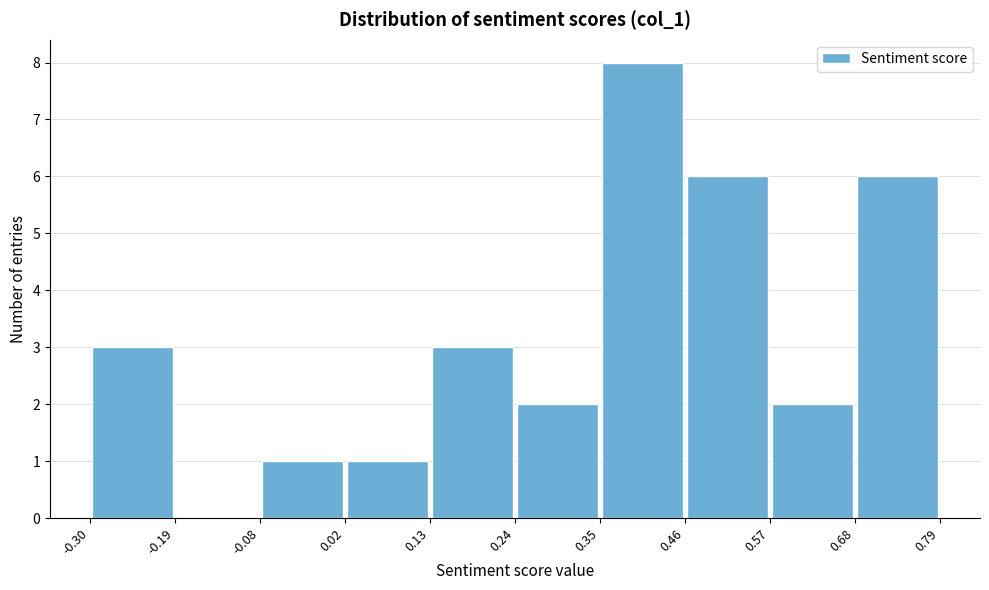

Reading left to right, transcribe this chart: for each bar, give the range it covers on the x-axis and its height. The values are not printed on the chart, so give them approximately, as read against the axis.

-0.30 to -0.19: 3
-0.19 to -0.08: 0
-0.08 to 0.02: 1
0.02 to 0.13: 1
0.13 to 0.24: 3
0.24 to 0.35: 2
0.35 to 0.46: 8
0.46 to 0.57: 6
0.57 to 0.68: 2
0.68 to 0.79: 6